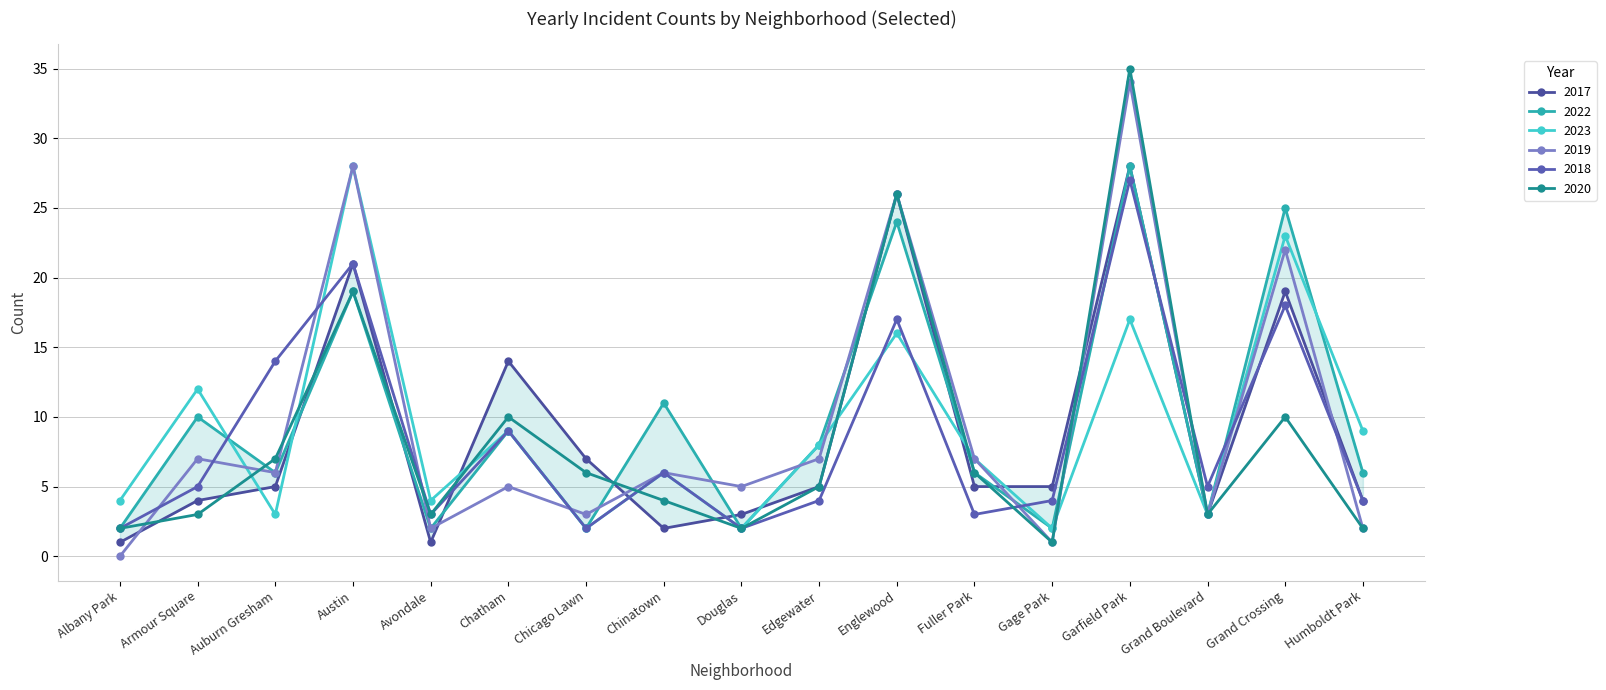

At how many categories does at least one series exceed 24?

4